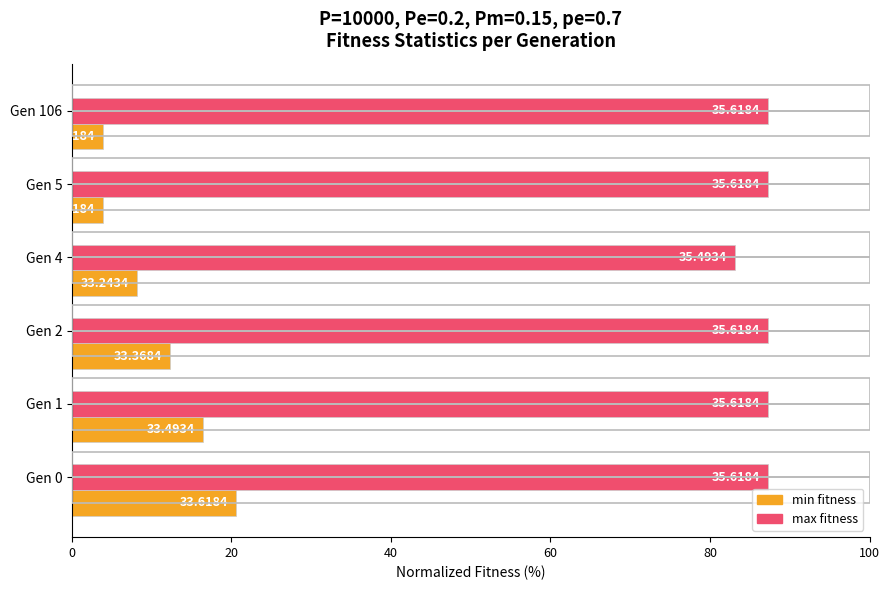

What is the greatest value displayed?

87.3